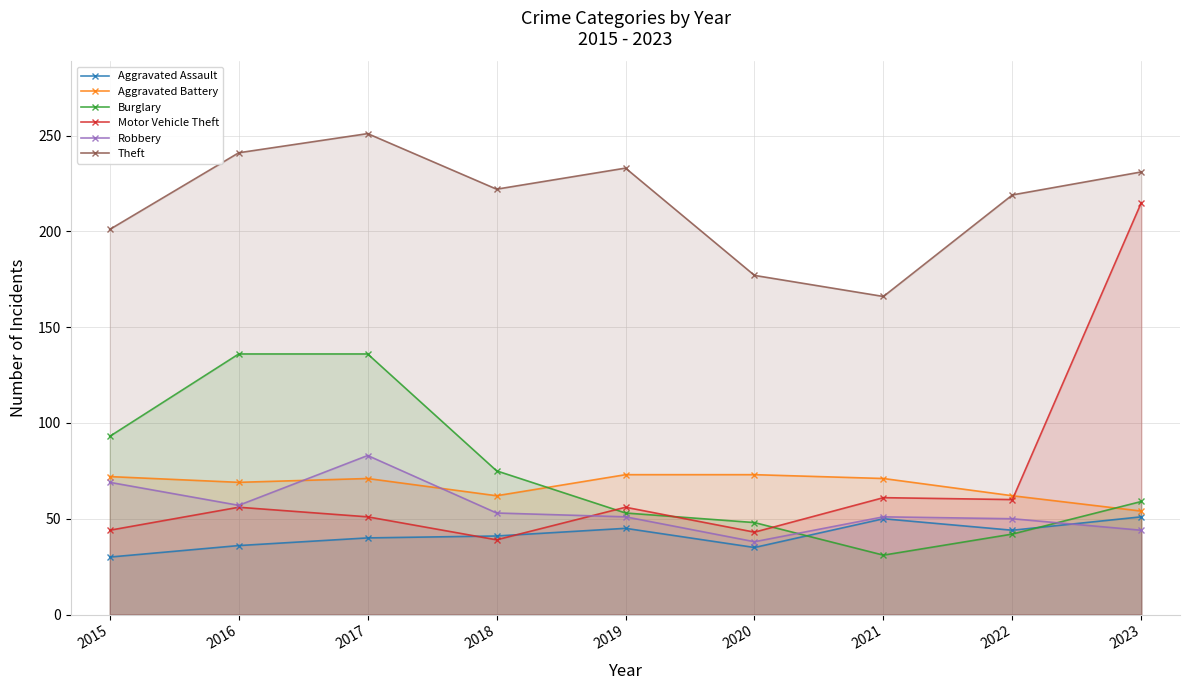

True or false: Aggravated Battery and Burglary cross at least once.

True